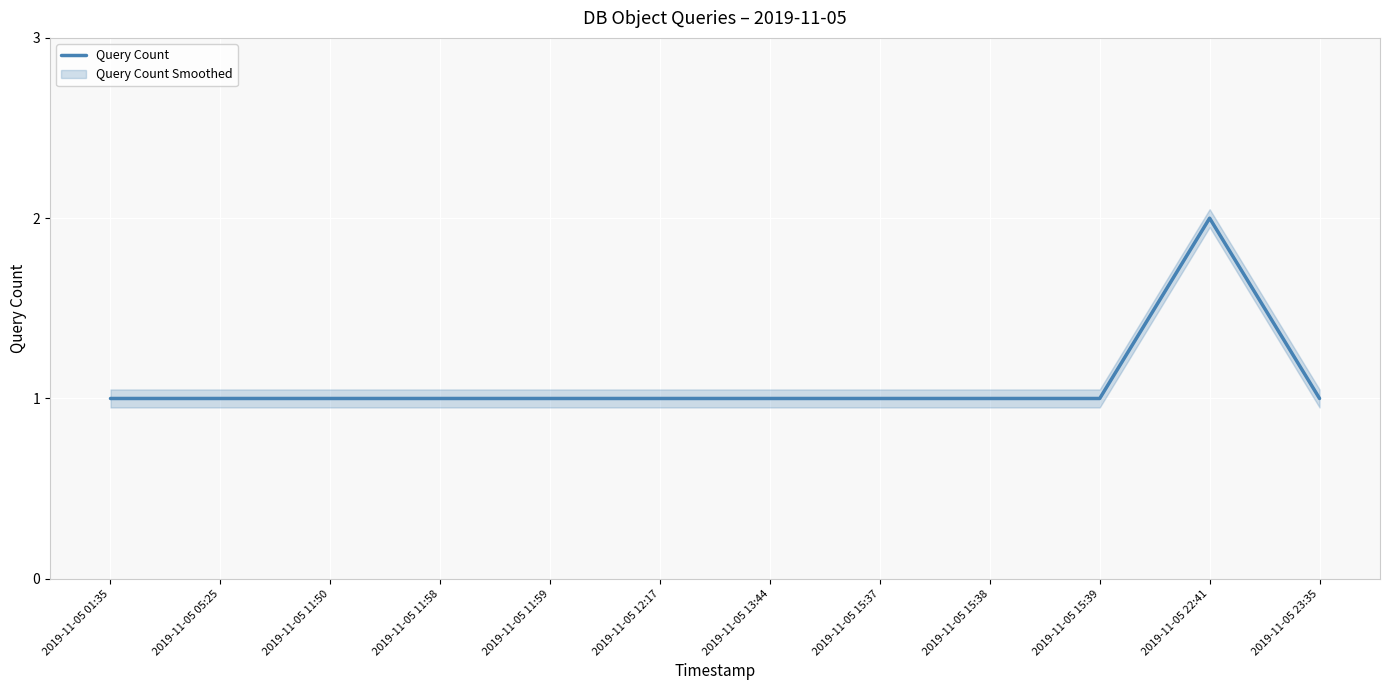

True or false: there are more than 0 points higher than both neighbors.

True